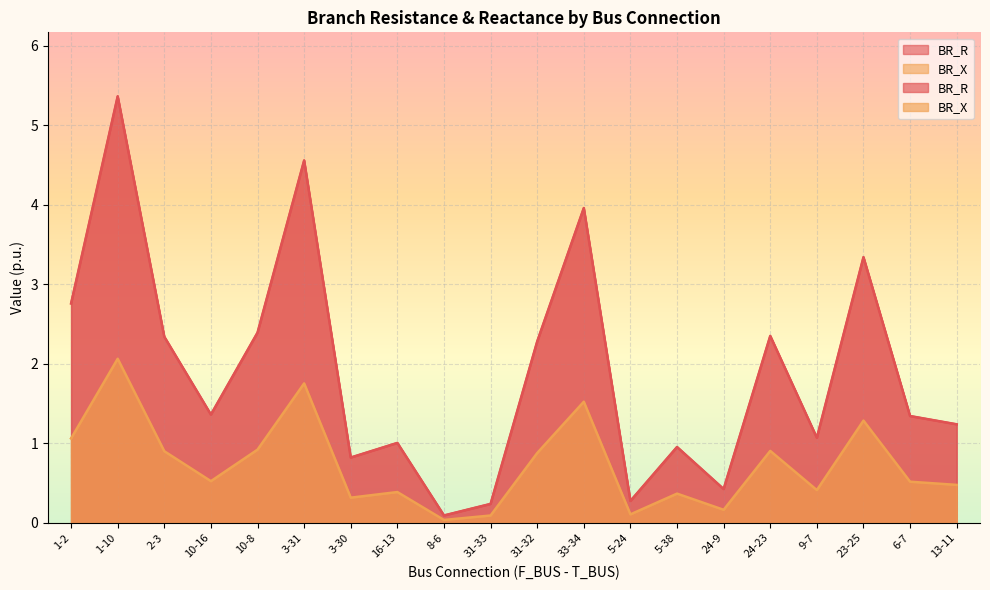

What is the label of the 17th point from the right?

10-16